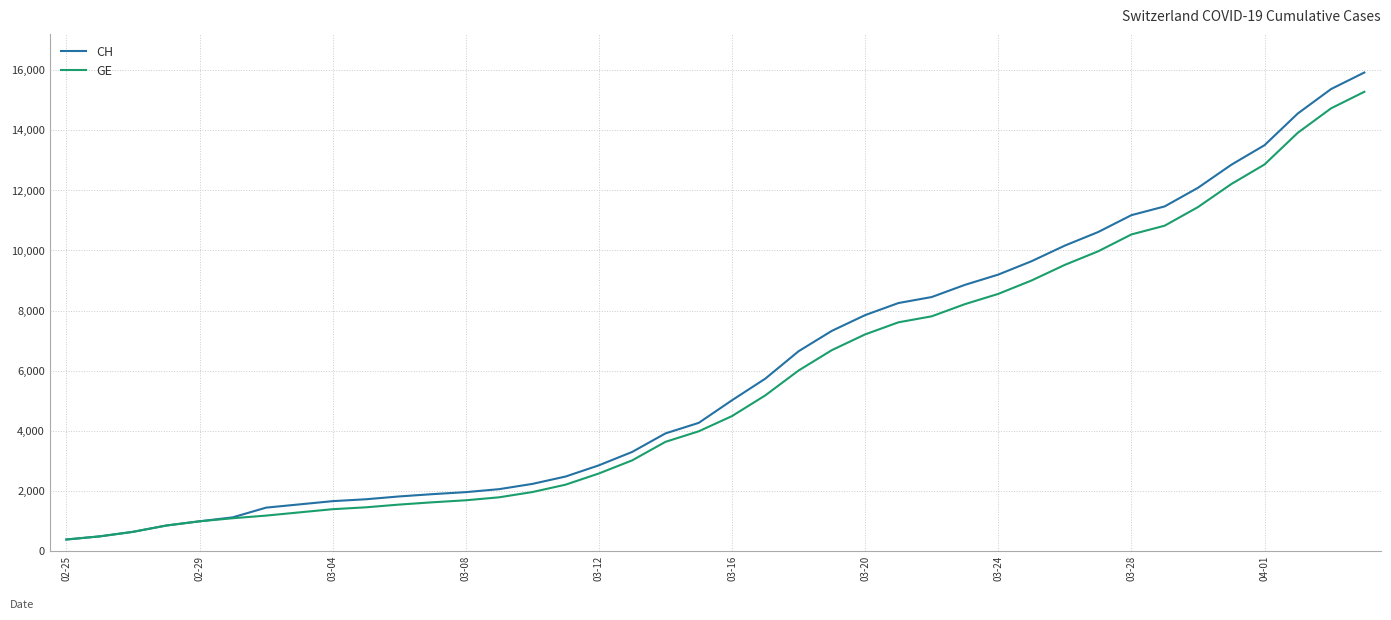

What is the maximum value for CH?

15926